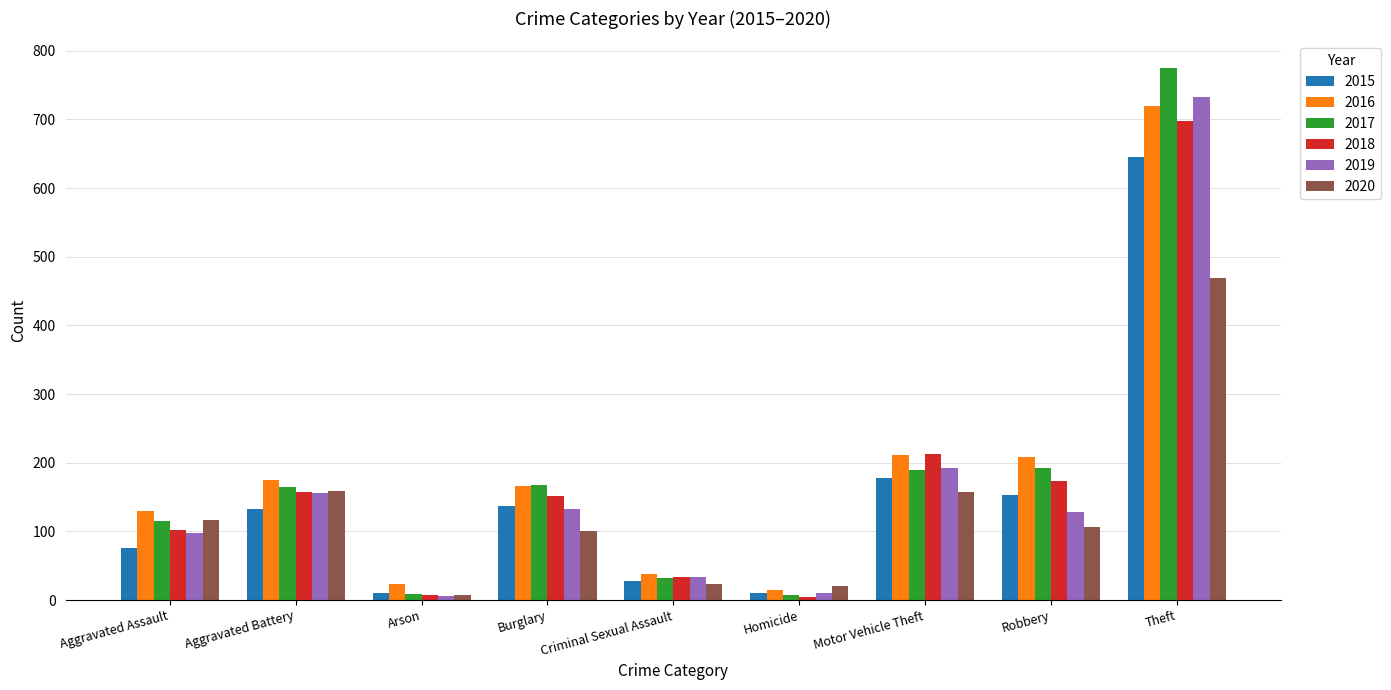

What is the spread (max minus min) of values at Criminal Sexual Assault?

15